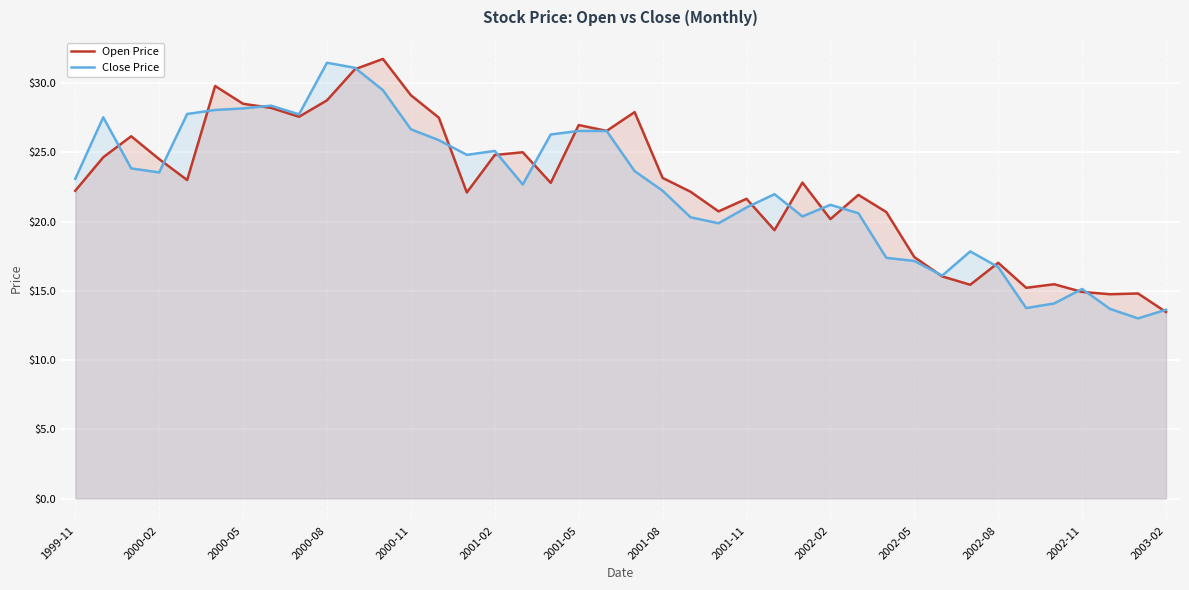

Which category has the lowest value in the Open Price series?

2003-02